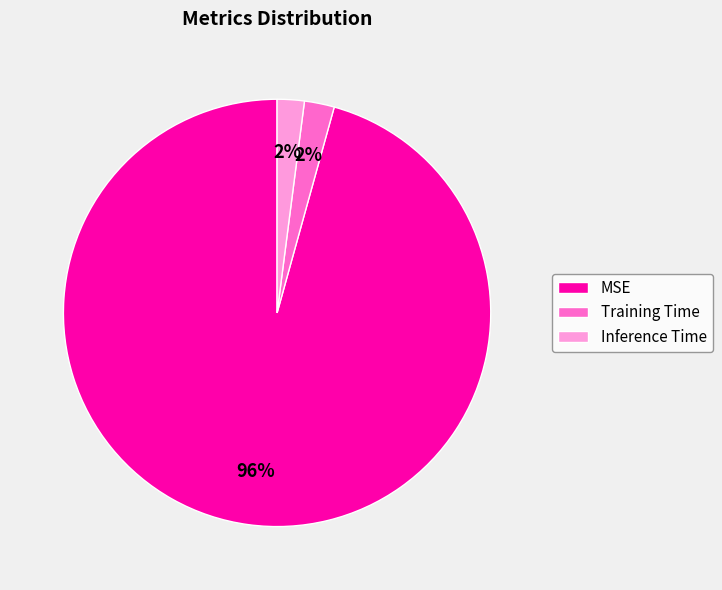

Between MSE and Inference Time, which is larger?

MSE